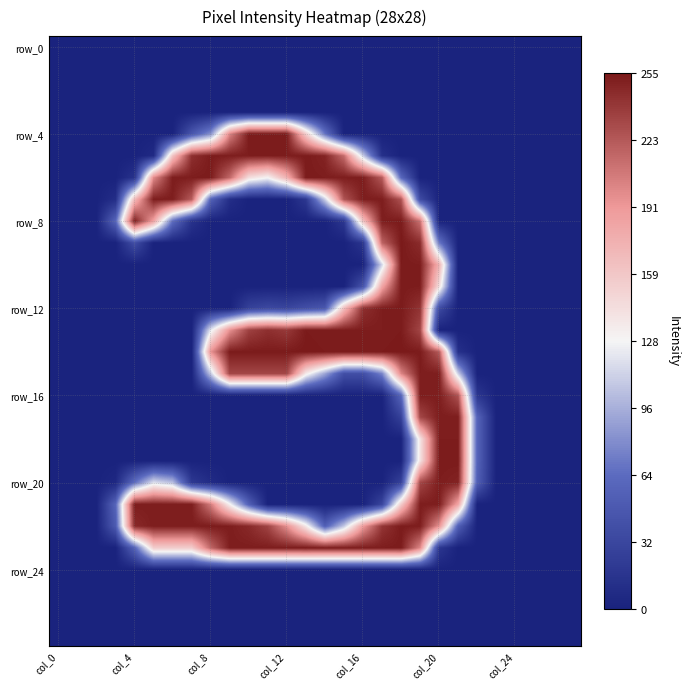

At which category does the chart reach its peak across all series?

18